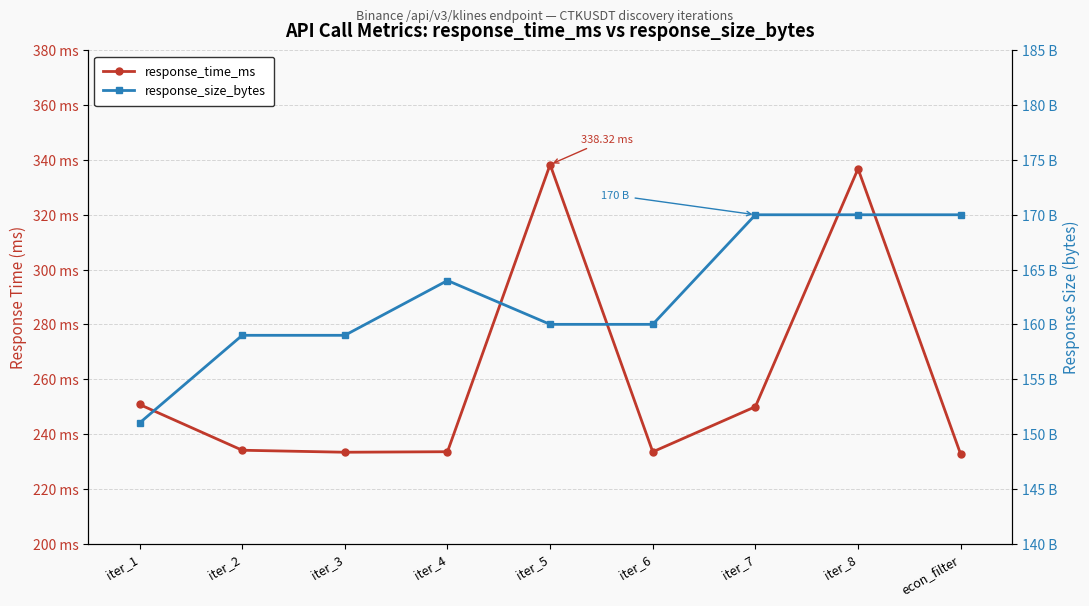

At how many categories does at least one series exceed 210?

9